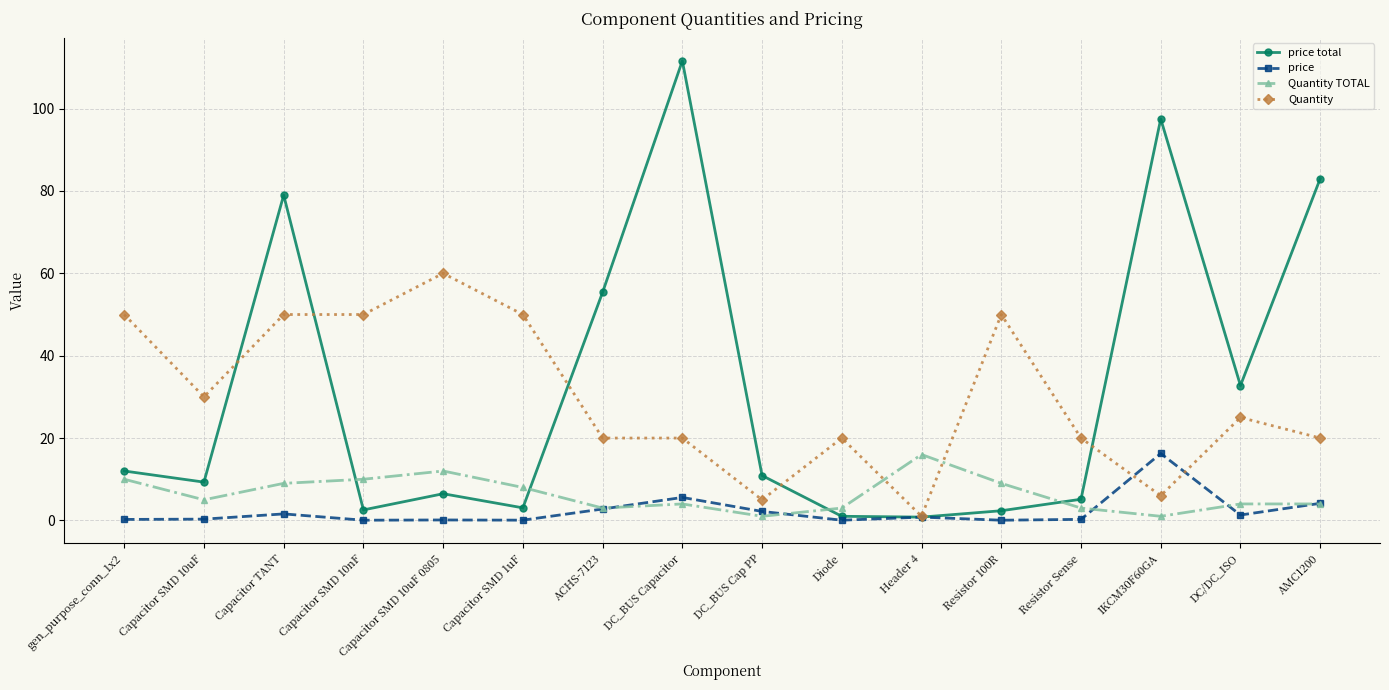

What is the minimum value for Quantity?

1.0